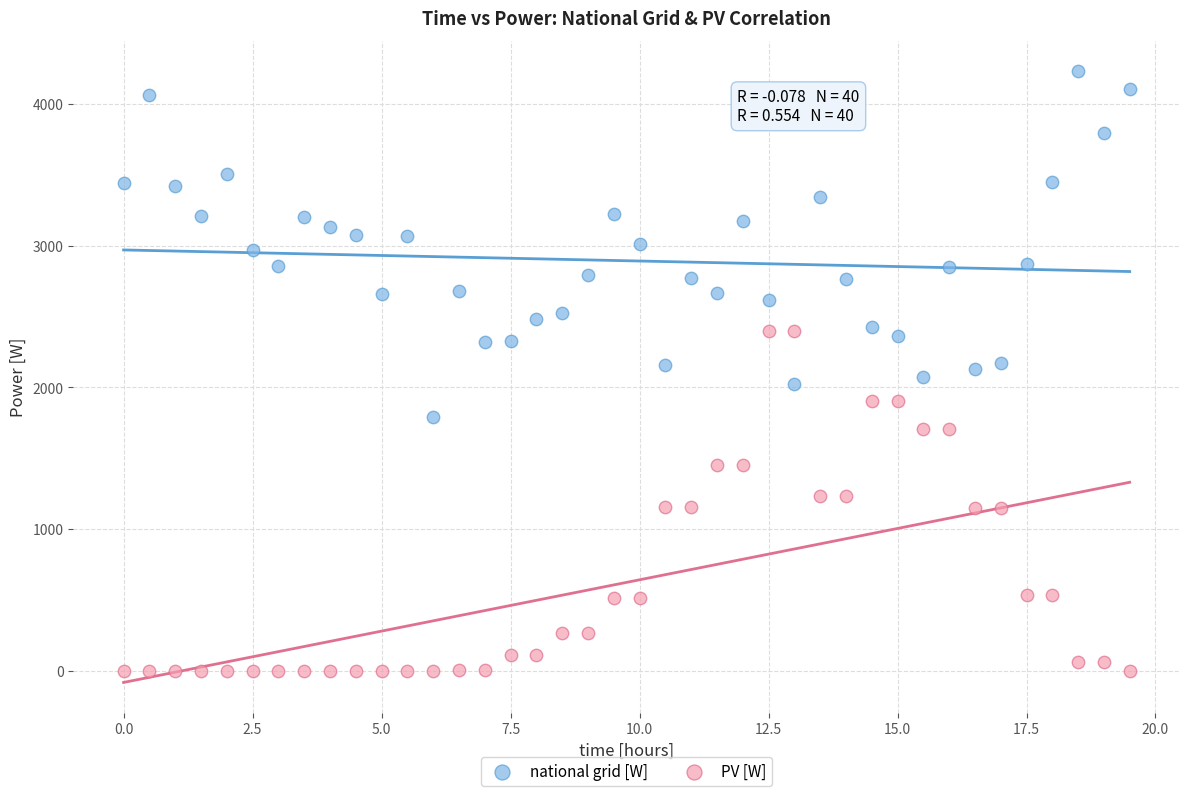

Across all data points, what is the range of Y values (max minus min)?

4229.2